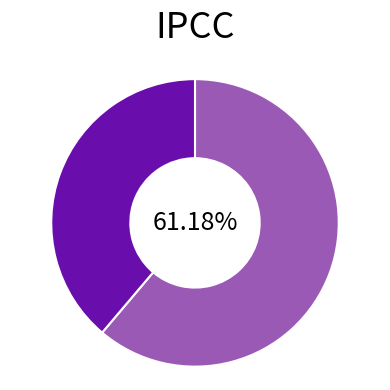

Is there a majority slice in this chart?

Yes